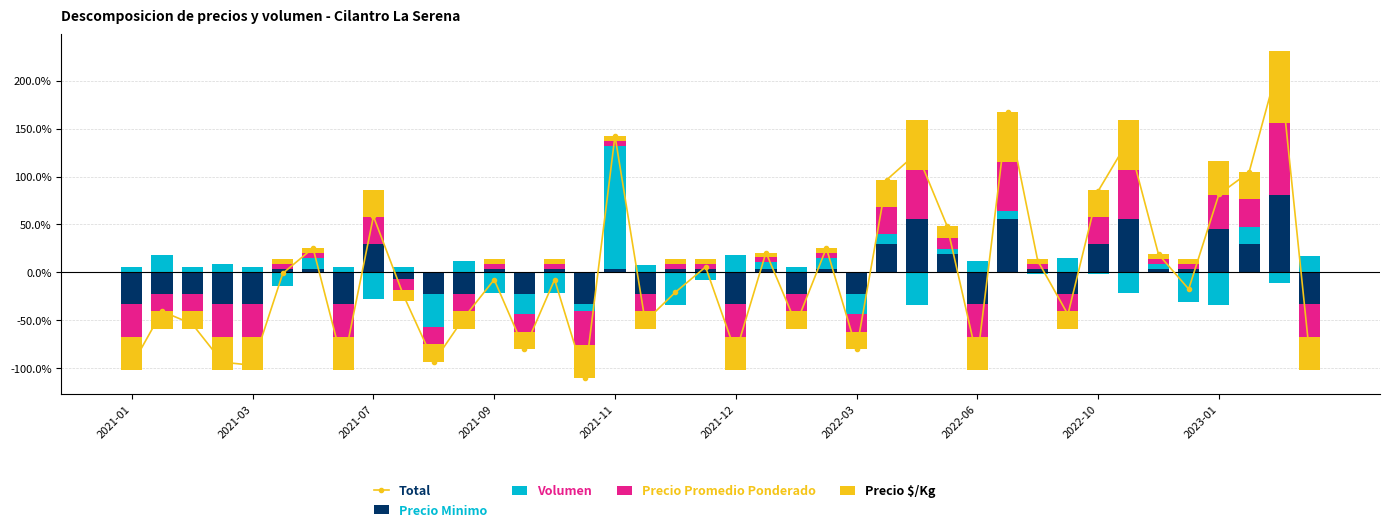

Rank the series by their maximum value, from highest to lowest.

Total, Volumen, Precio Minimo, Precio Promedio Ponderado, Precio $/Kg